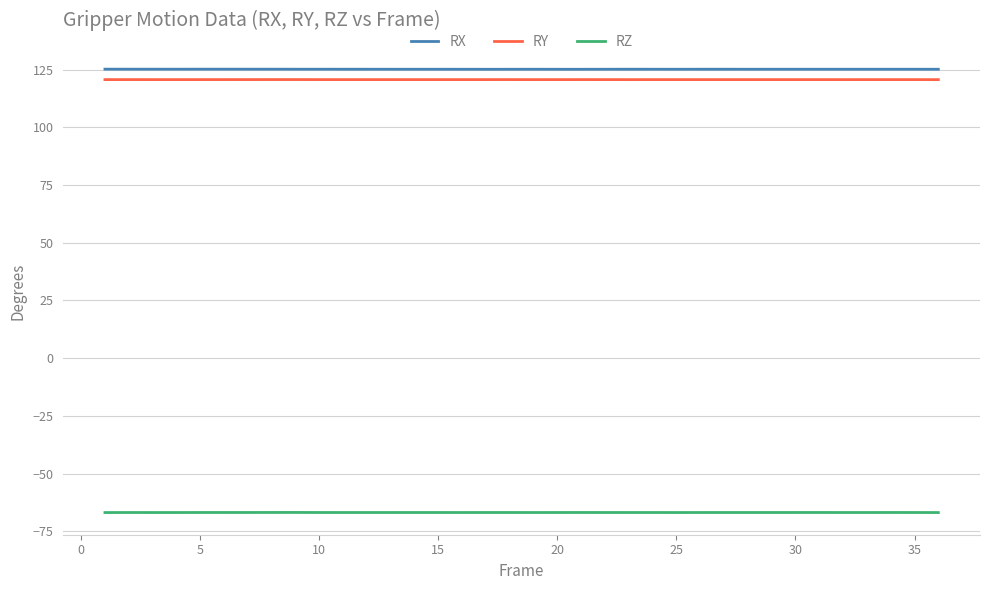

What is the minimum value shown in the chart?

-66.9